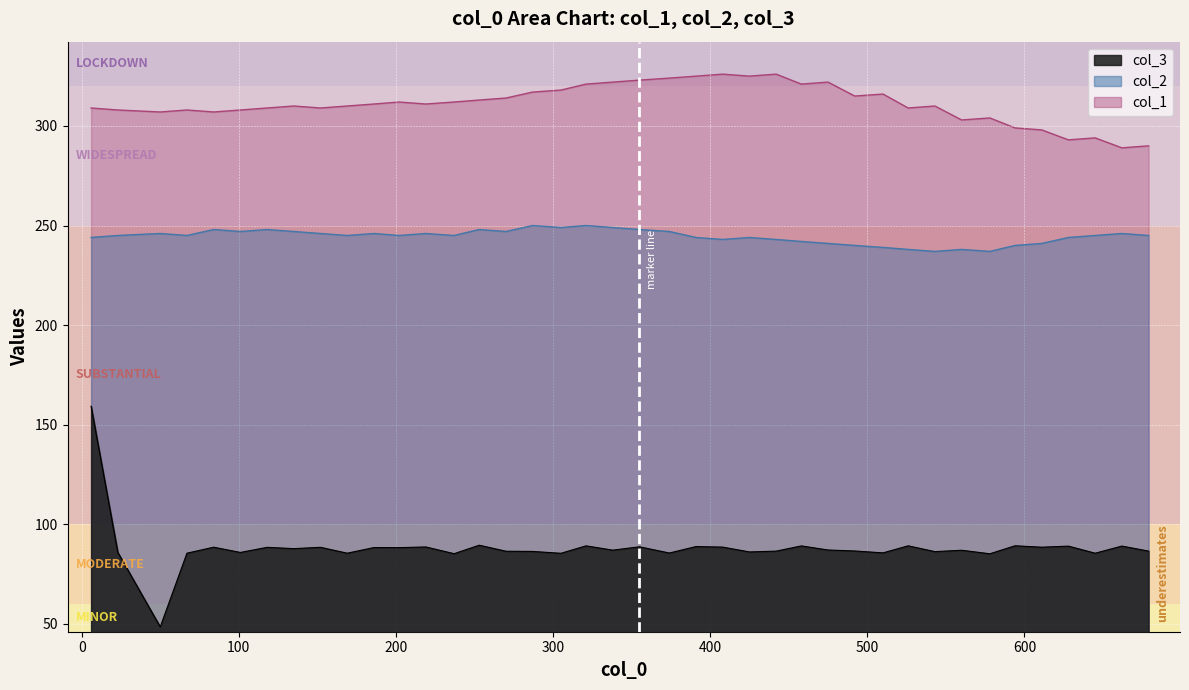

What are all the series names shown in the legend?

col_3, col_1, col_2